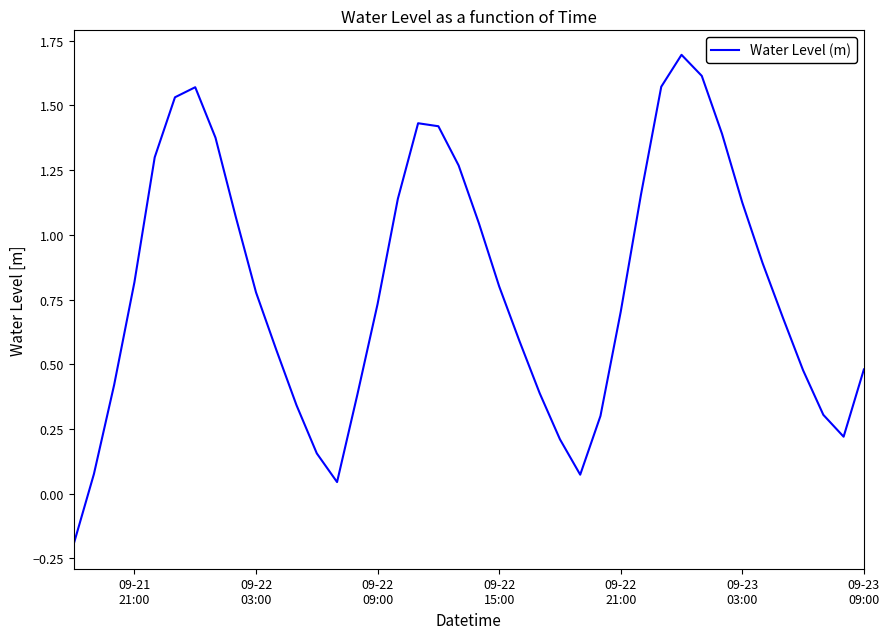

What is the difference between the maximum and minimum values?

1.9